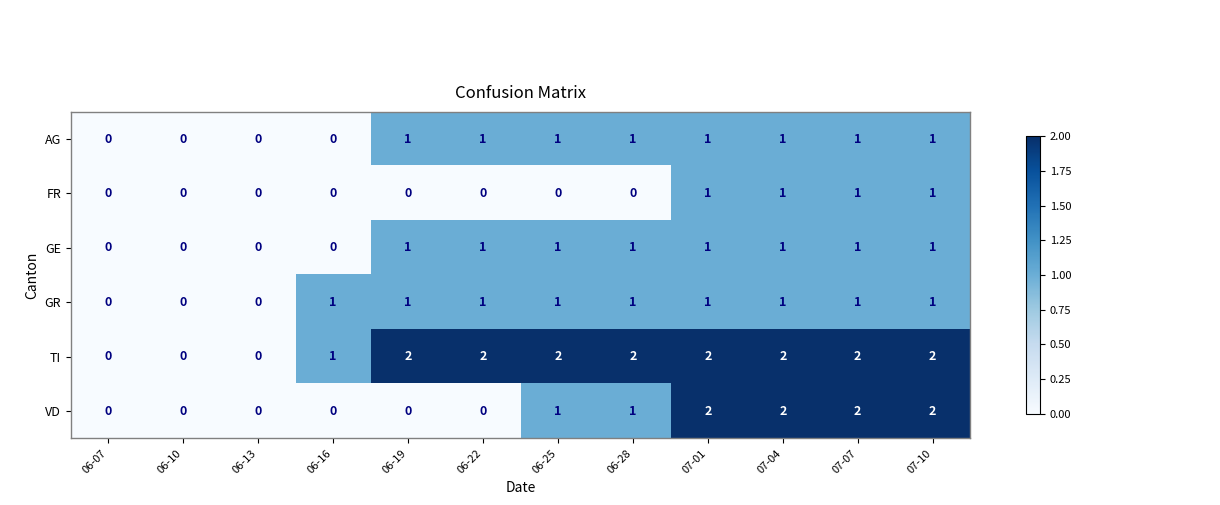

Which series changed the most between 06-10 and 06-25?

TI